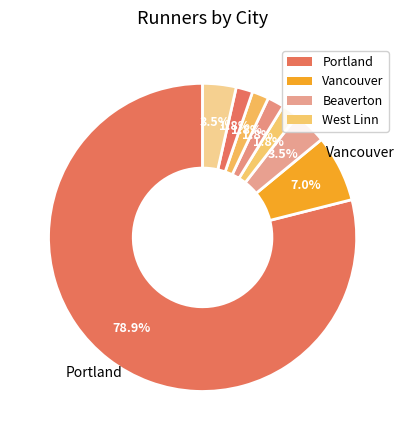

Count the number of slices in the pie.

8